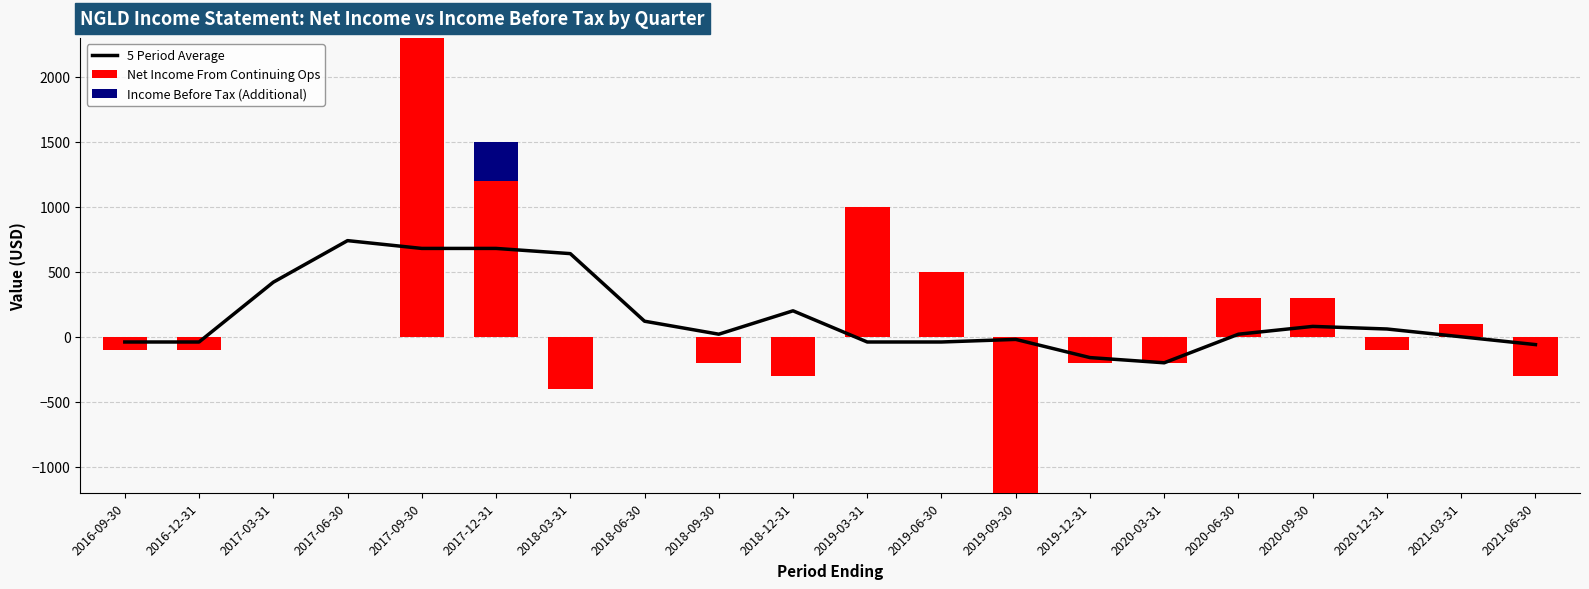

At which category is the sum across all series the highest?

2017-09-30